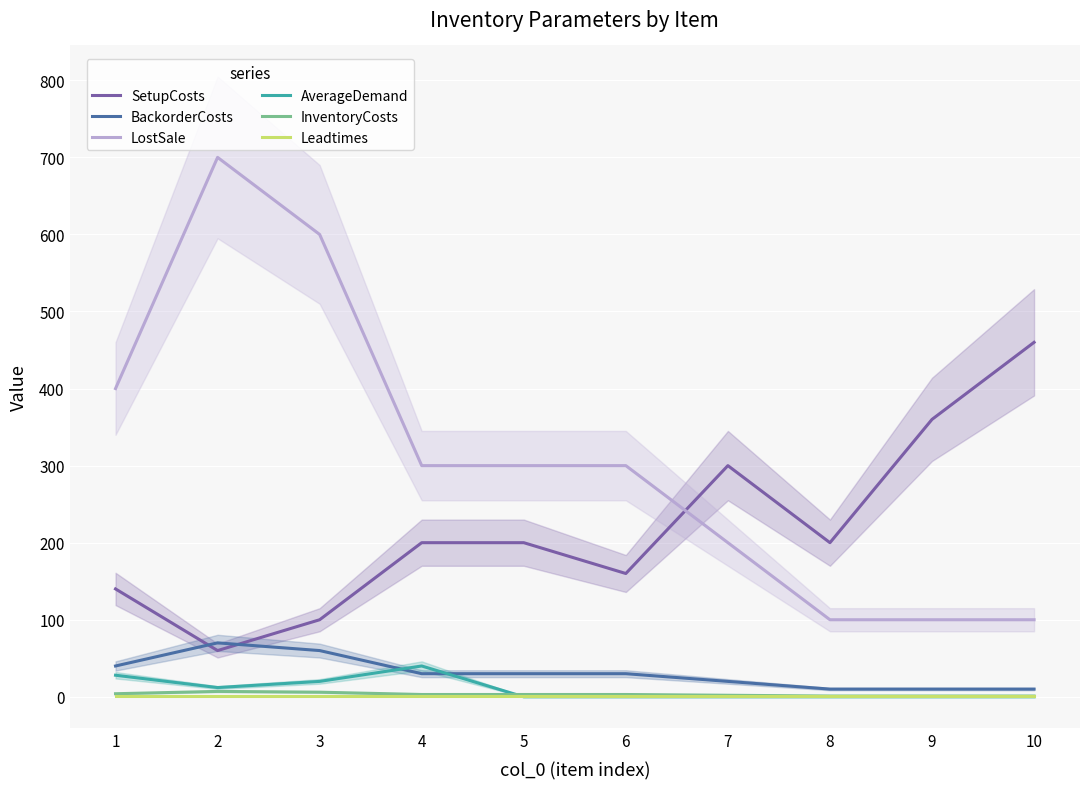

Which category has the lowest value across all series?

5